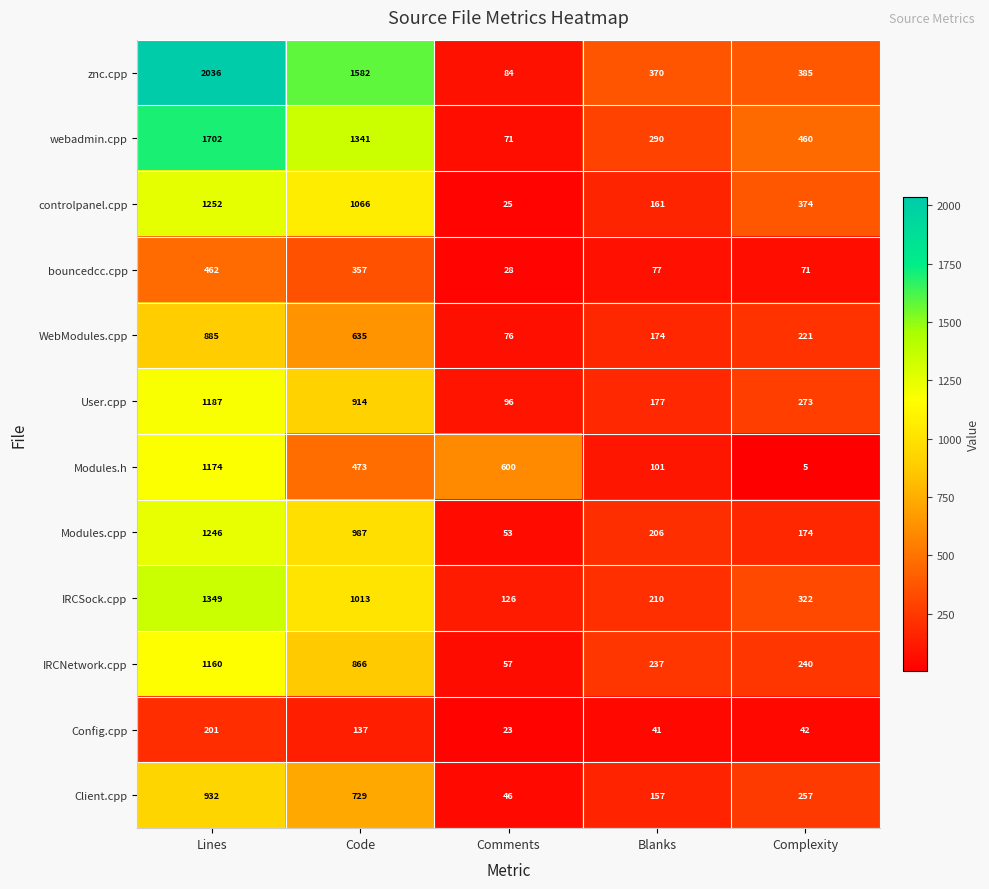

Is it true that Config.cpp equals 9 at Comments?

False